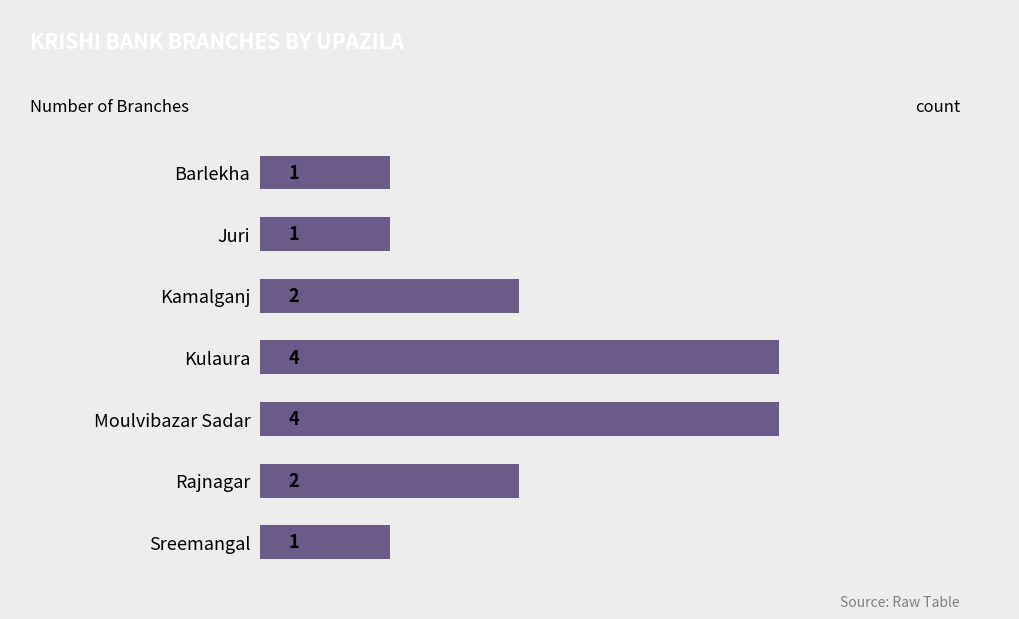

How many values are between 1 and 4?

7